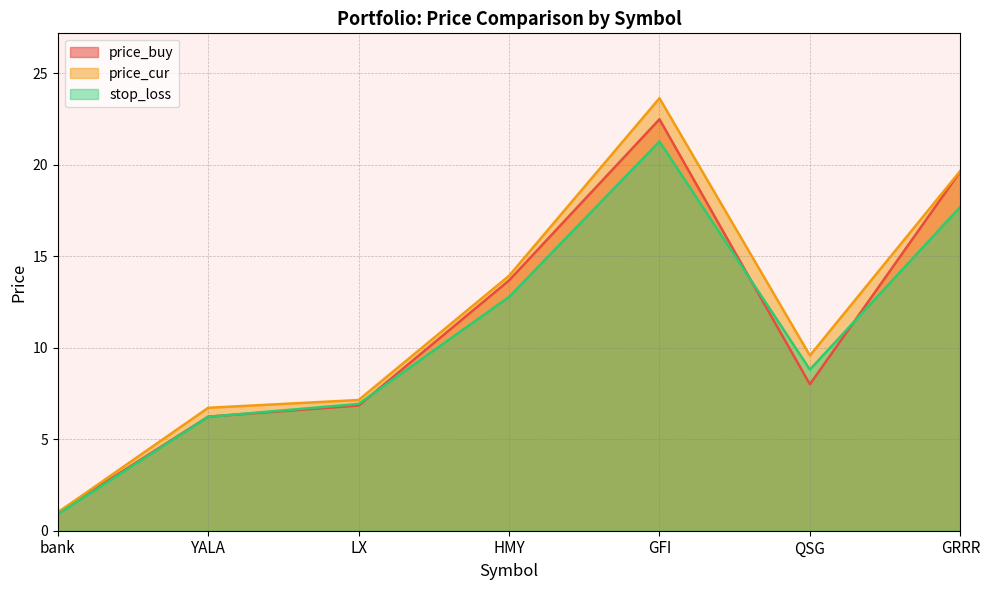

Read the price_buy value at bank.

1.0